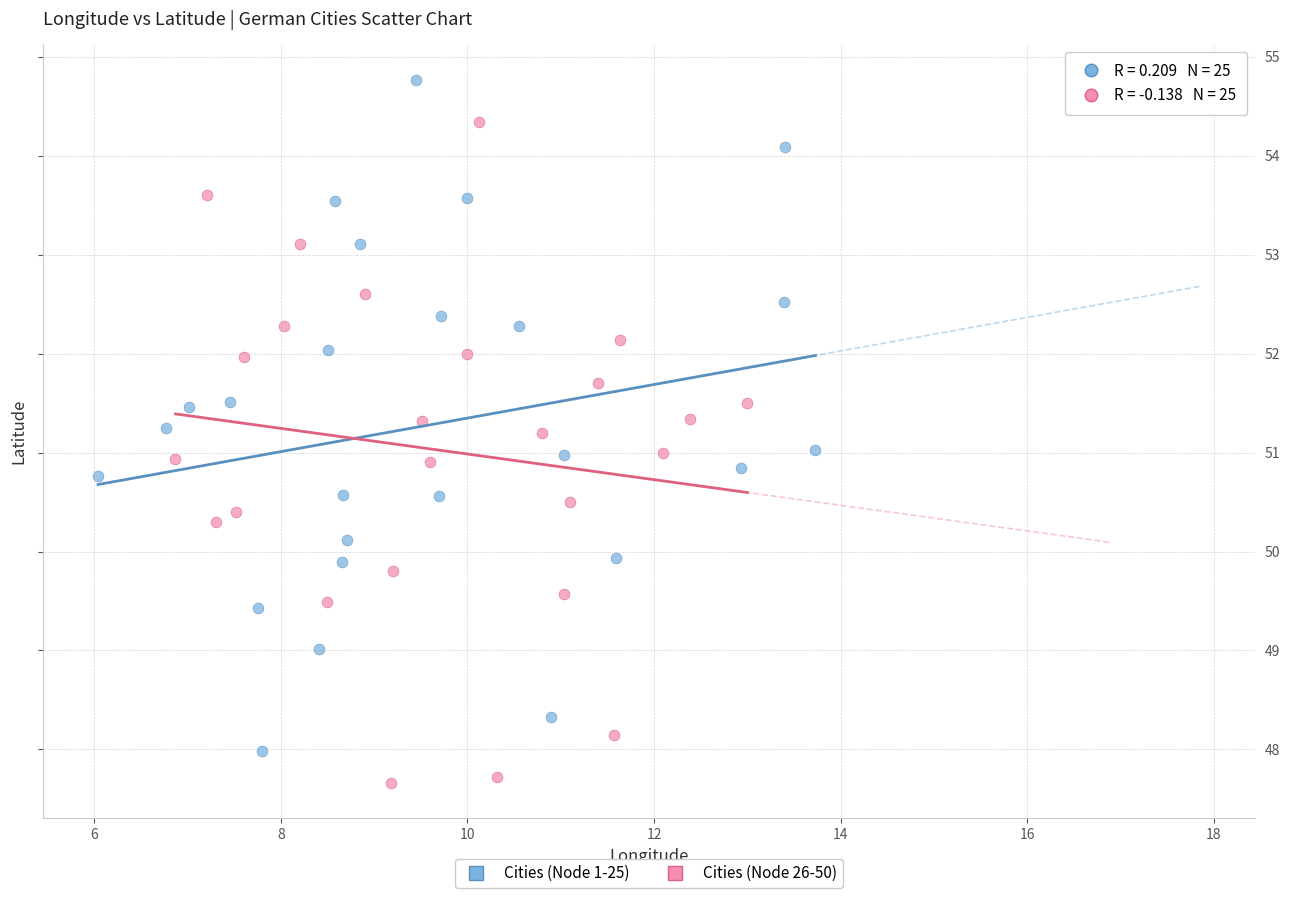

What are all the series names shown in the legend?

Cities (Node 1-25), Cities (Node 26-50)